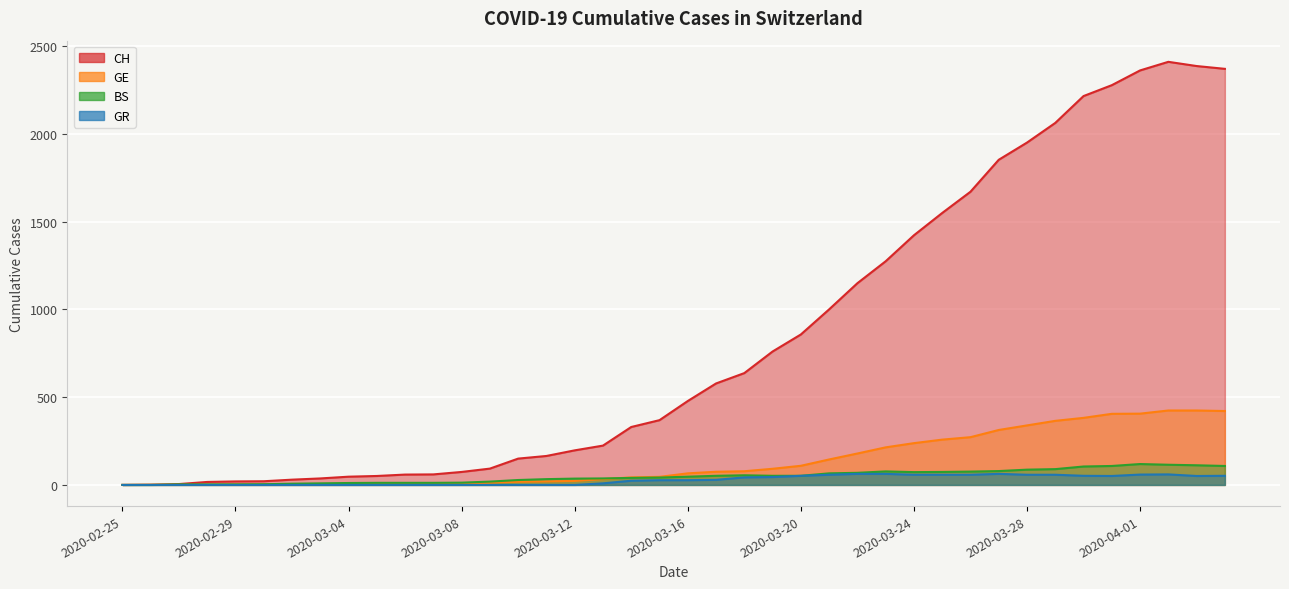

Which series changed the most between 2020-03-11 and 2020-03-12?

CH